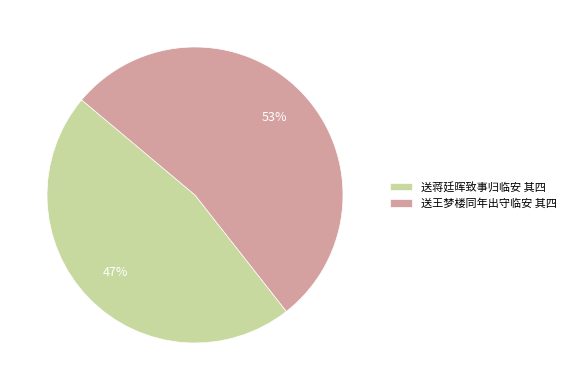

Rank the categories by value from lowest to highest.

送蒋廷晖致事归临安 其四, 送王梦楼同年出守临安 其四